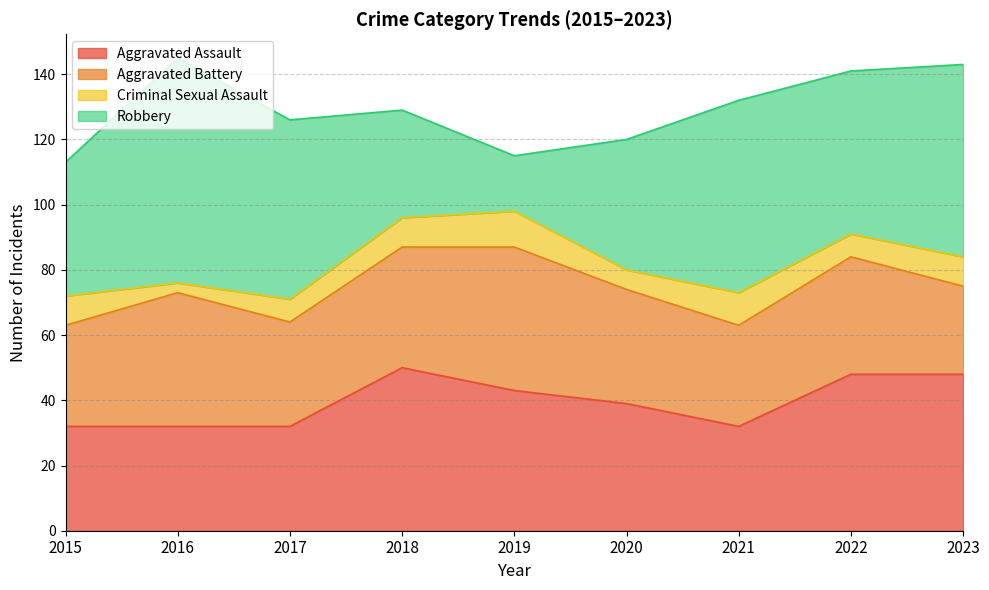

Count the number of data series in this chart.

4